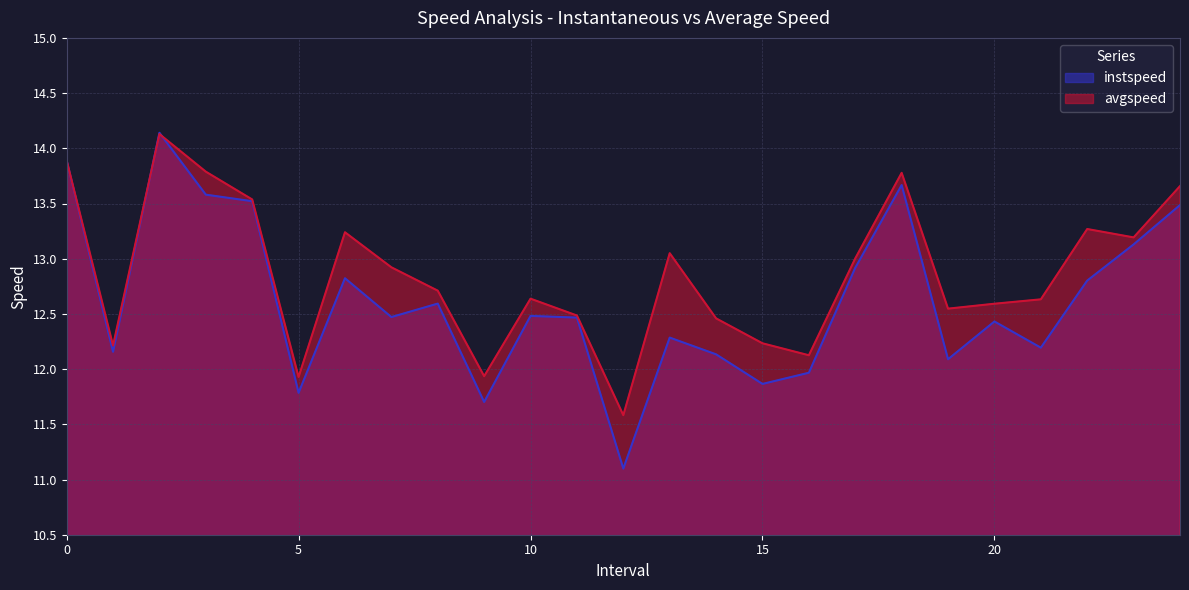

List the series in order of their overall mean, highest first.

avgspeed, instspeed